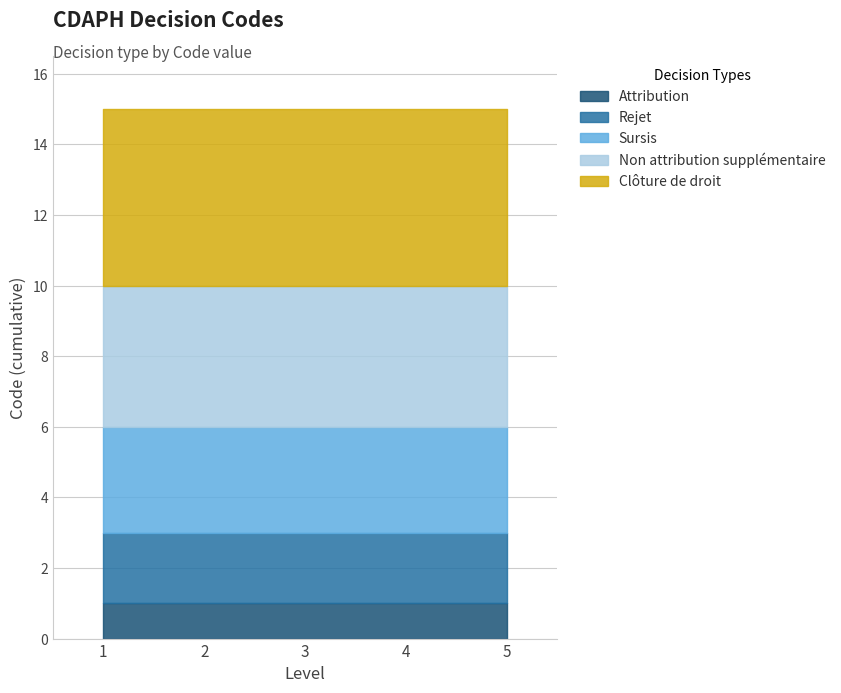

How many lines are shown in the chart?

5